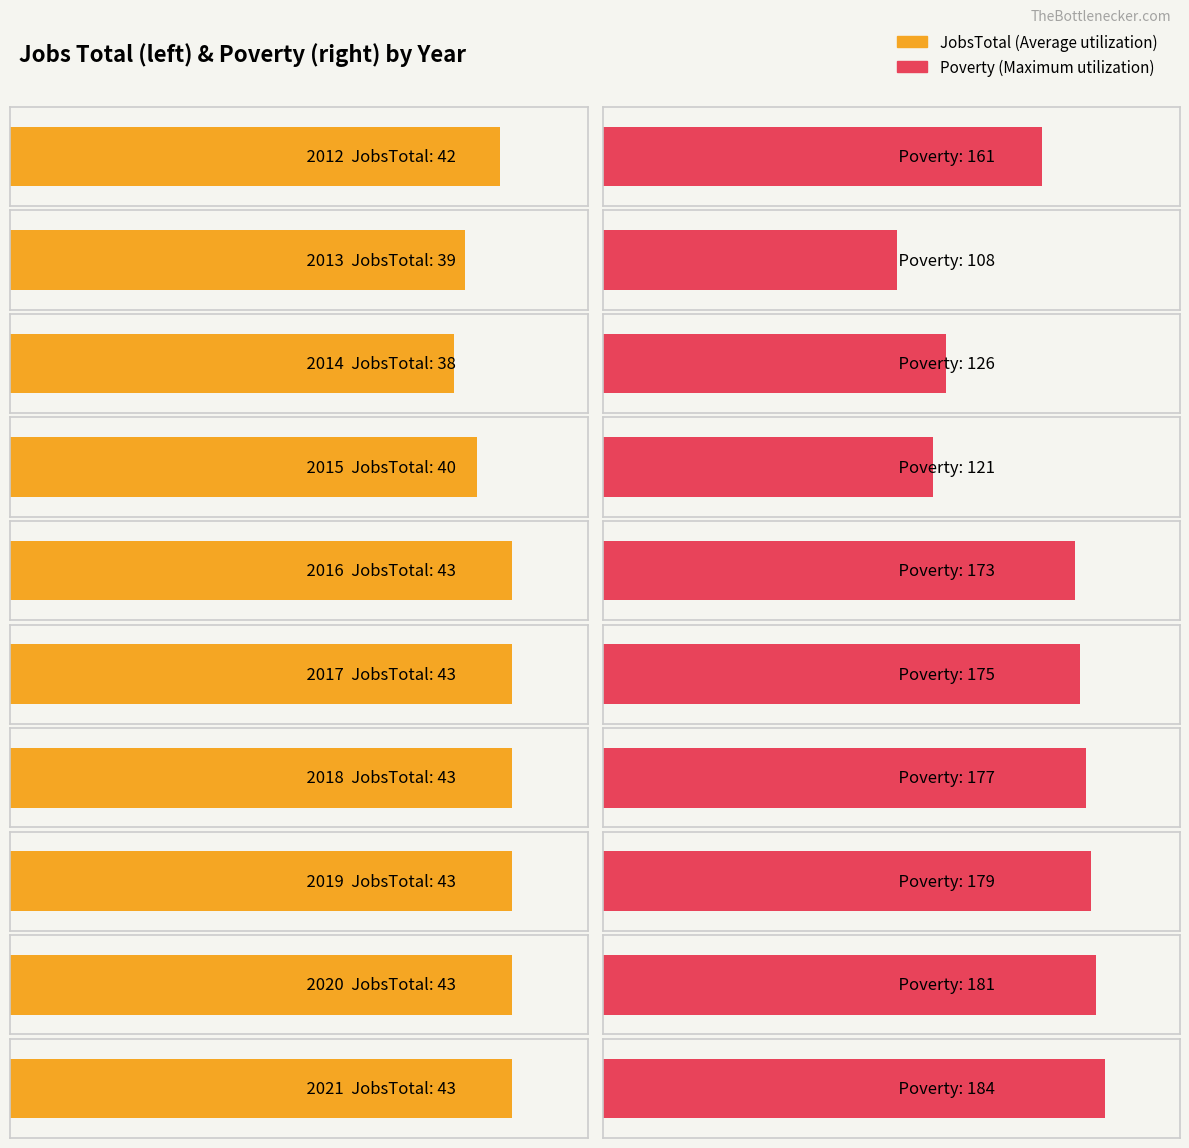

Which category has the lowest value across all series?

2014